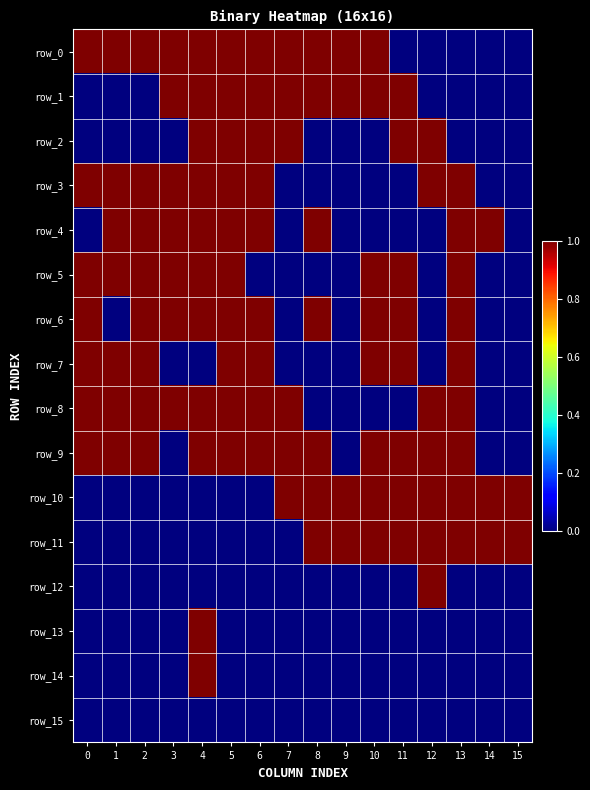

At which category is the sum across all series the highest?

4